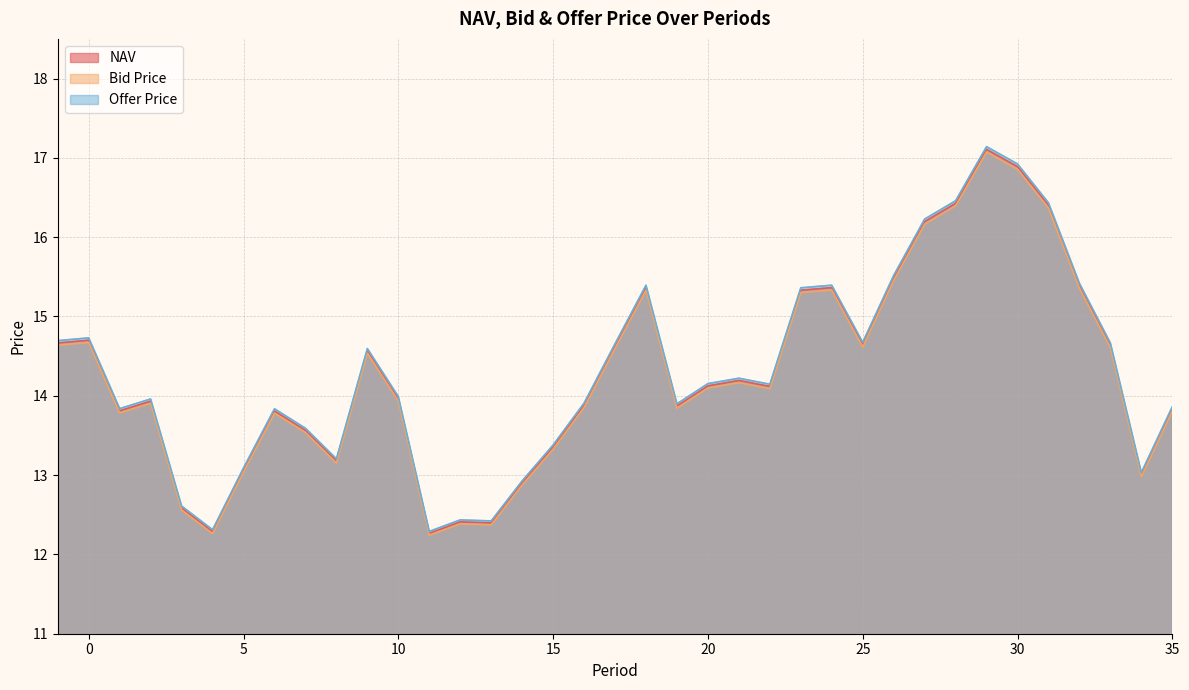

What are all the series names shown in the legend?

NAV, Bid Price, Offer Price